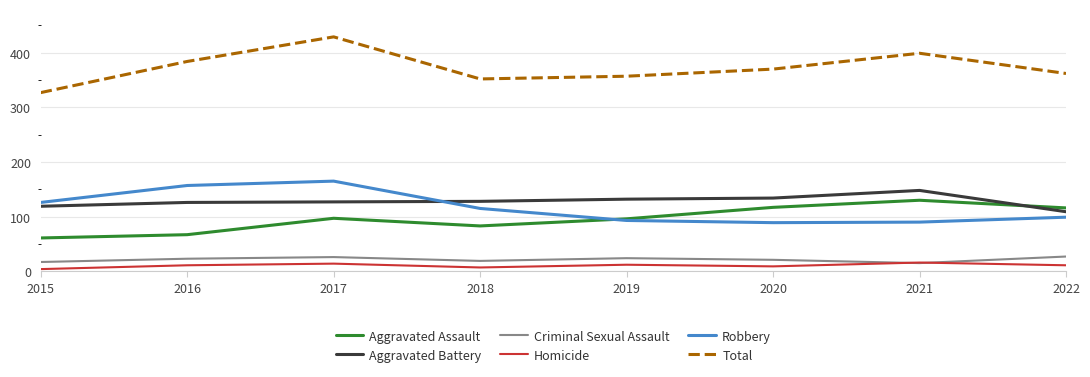

What is the spread (max minus min) of values at 2019?

345